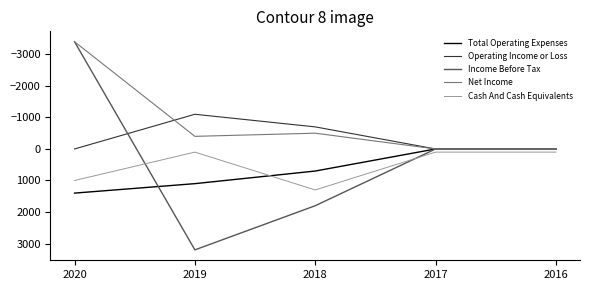

Which label corresponds to the smallest value in the chart?

2020